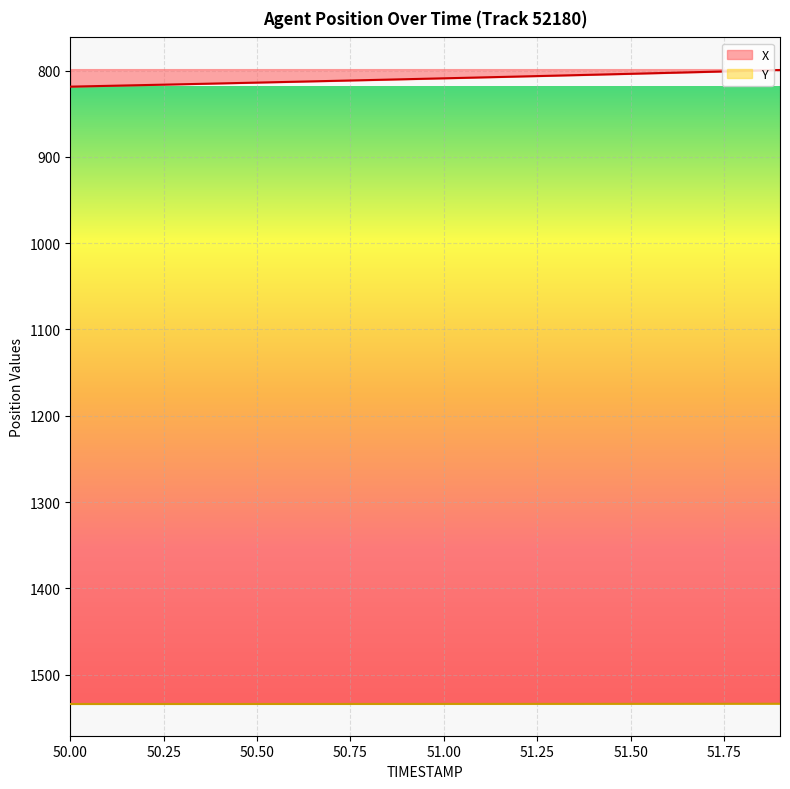

How many lines are shown in the chart?

2